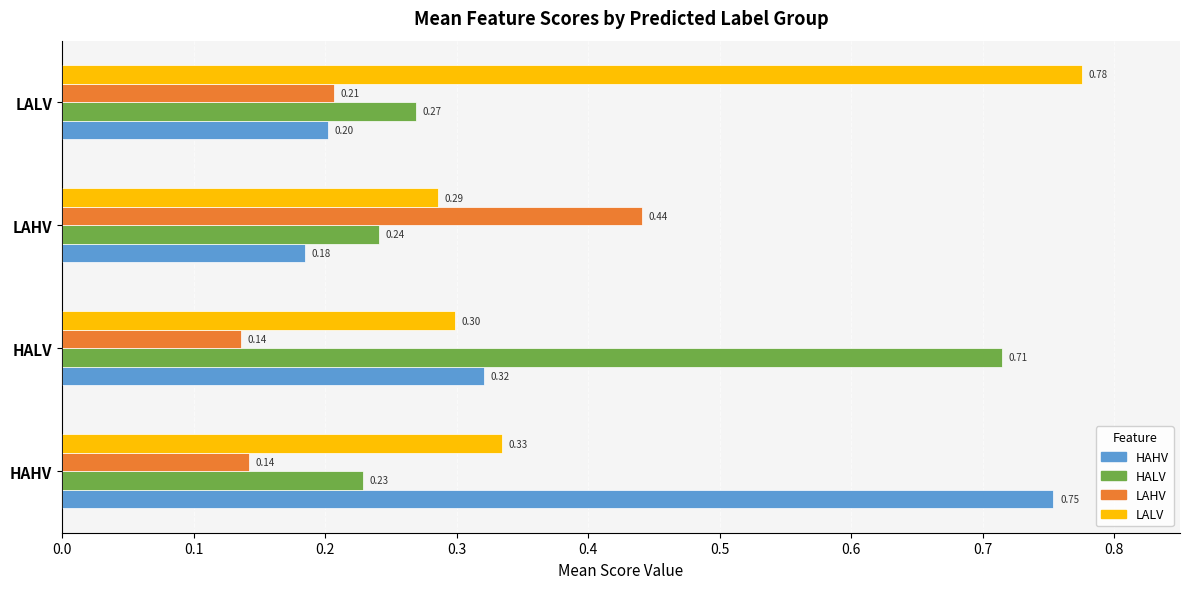

Count the LAHV values in the range 0 to 1.

4